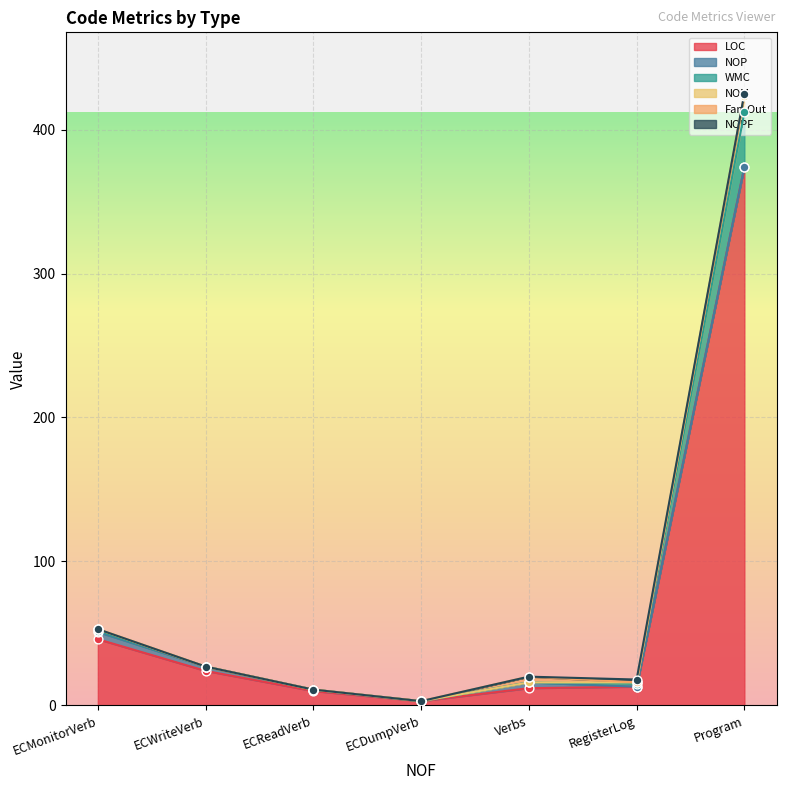

Which series contains the highest Y value?

LOC